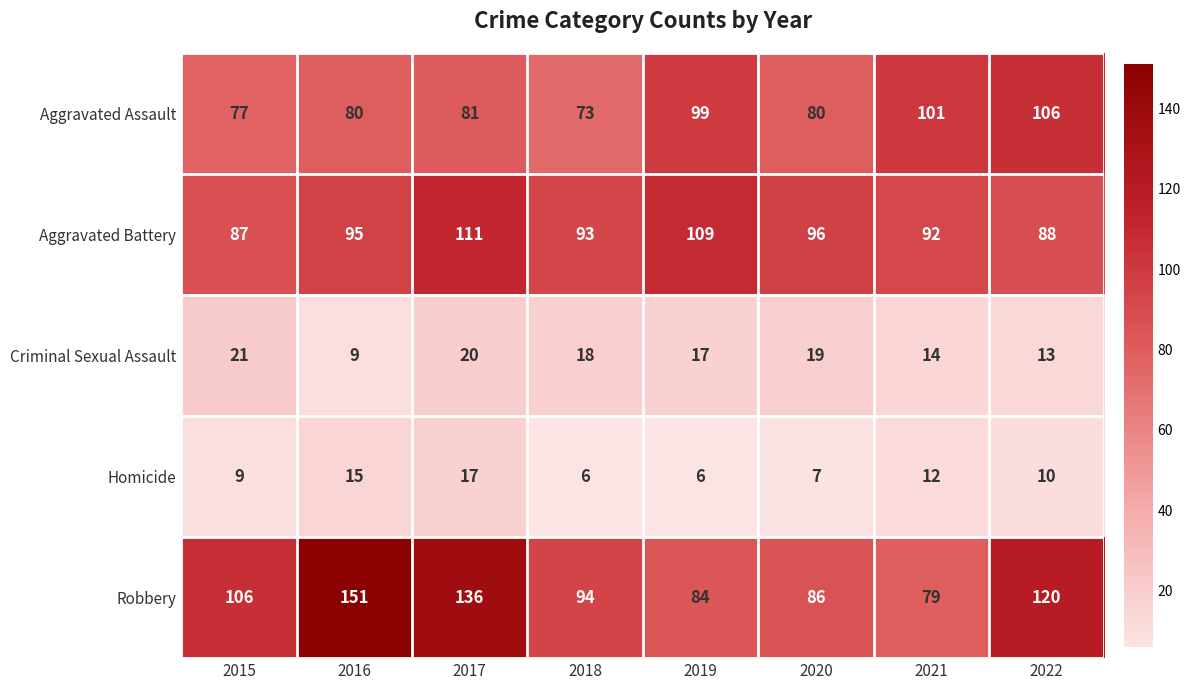

Is it true that Robbery equals 84 at 2019?

True